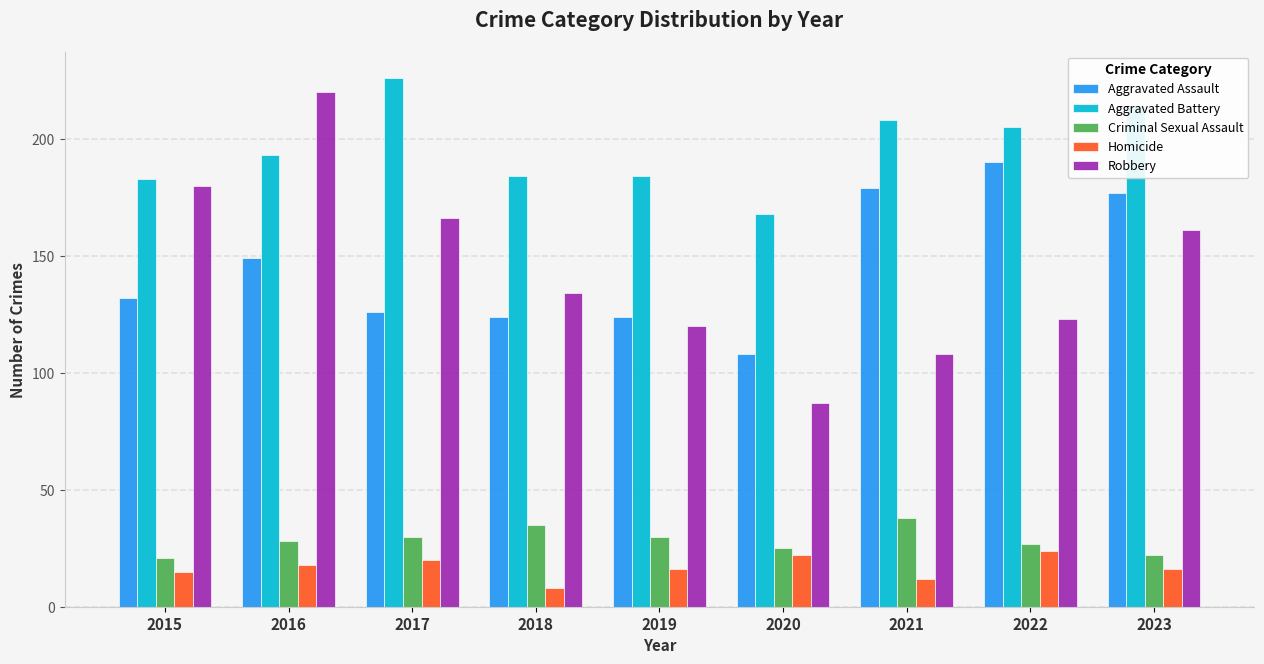

Which label corresponds to the largest value in the chart?

2017